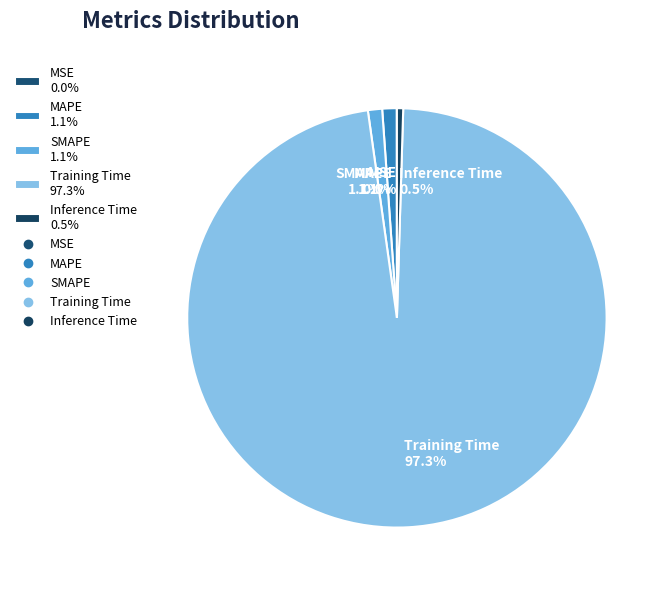

Between Inference Time and Training Time, which is larger?

Training Time